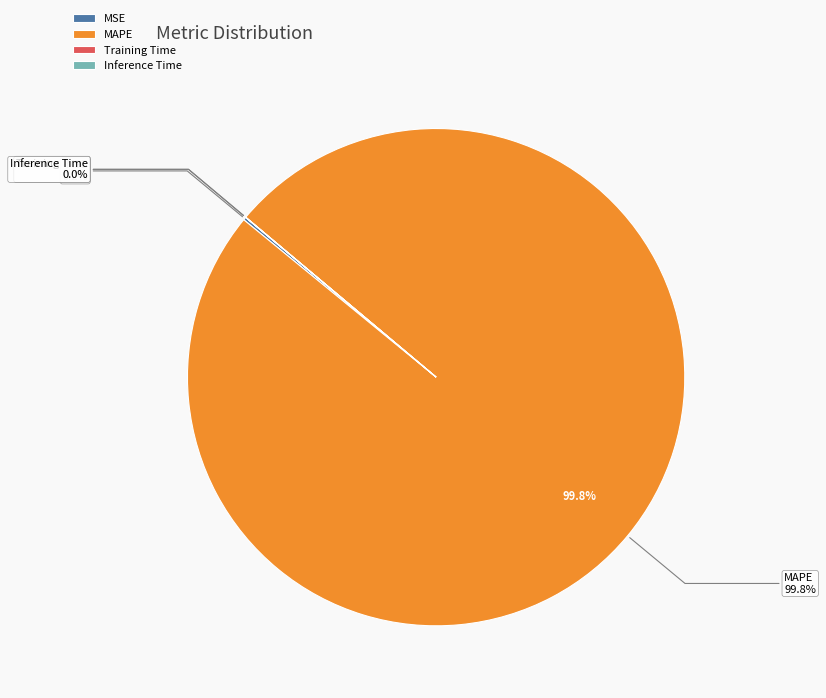

Which slice is the largest?

MAPE